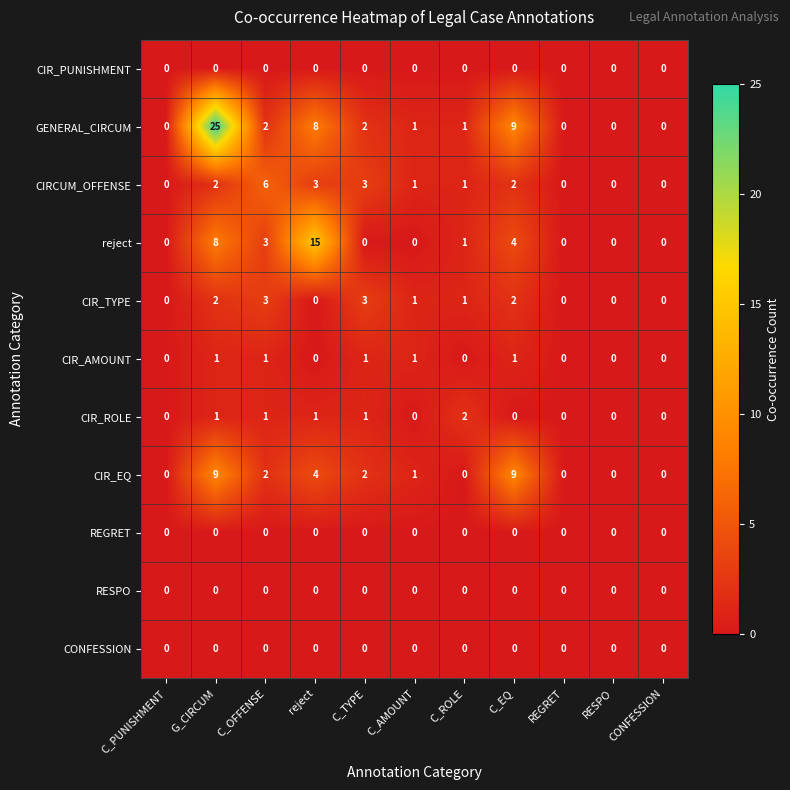

What is the sum of all CIRCUM_OFFENSE values?

18